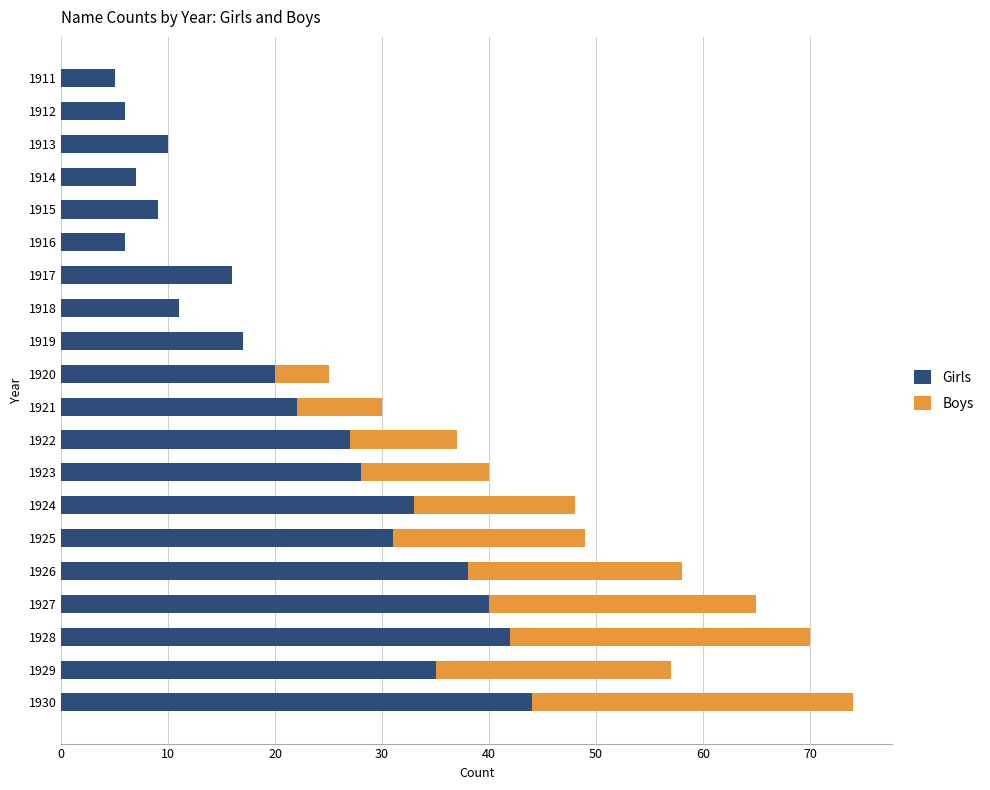

What are all the series names shown in the legend?

Girls, Boys